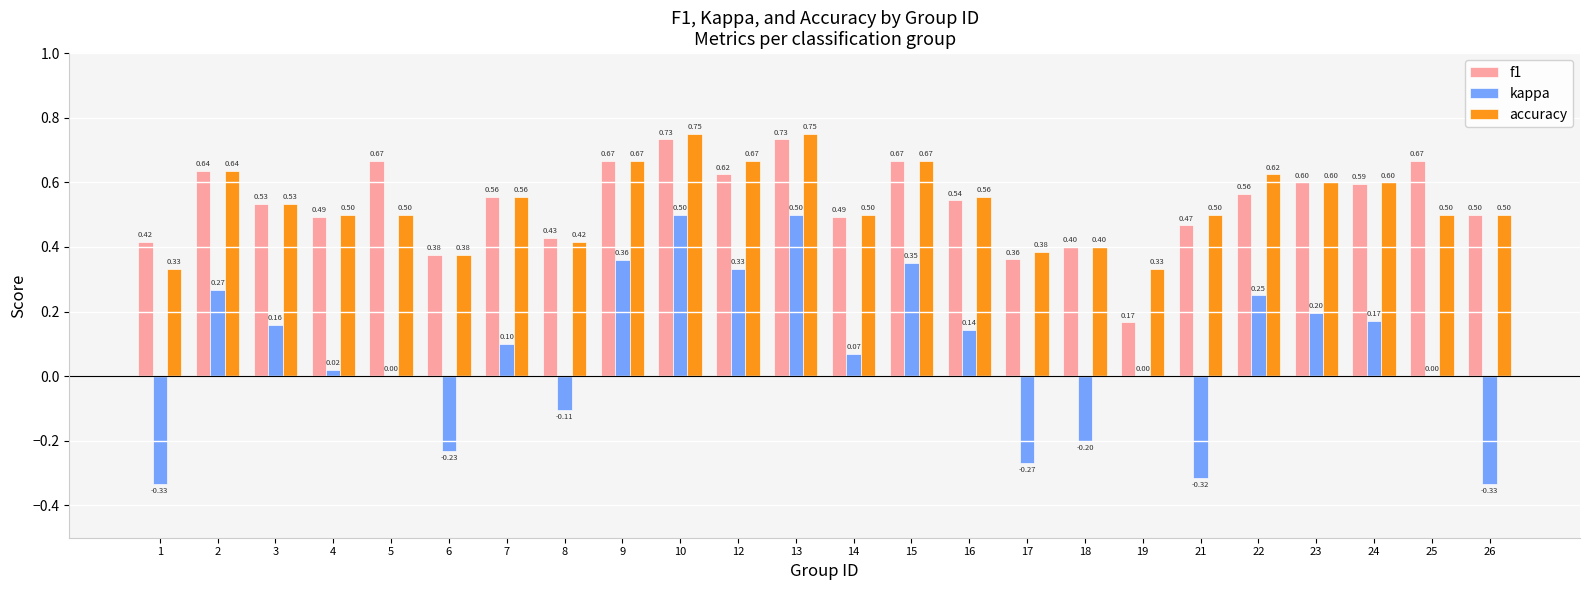

Where is f1 nearest to the value 0?

19